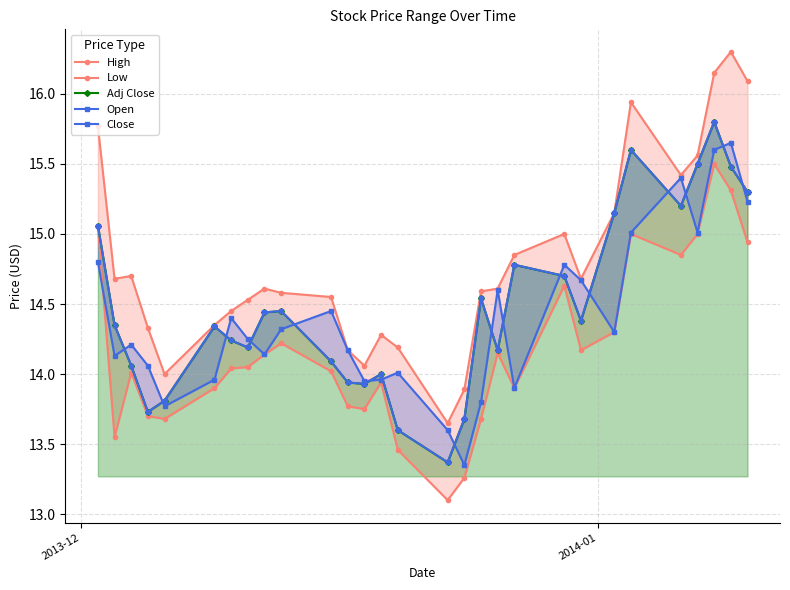

What is the average value of the Close series?

14.5